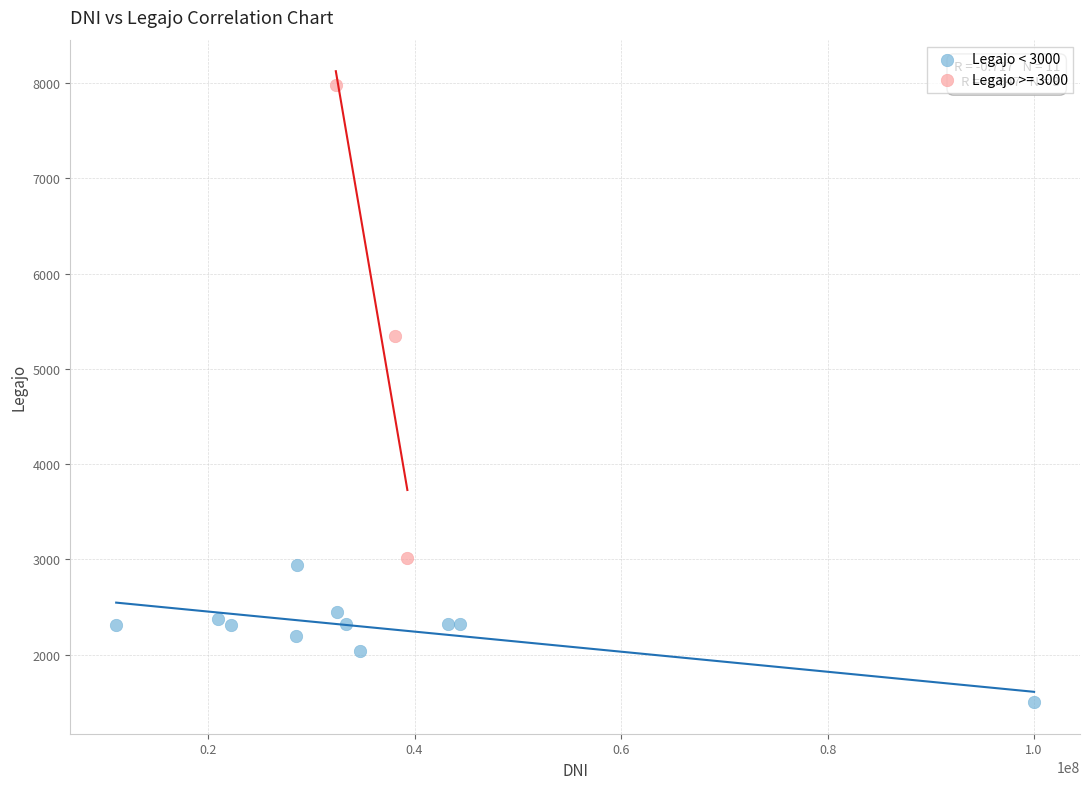

Which series contains the lowest Y value?

Legajo < 3000